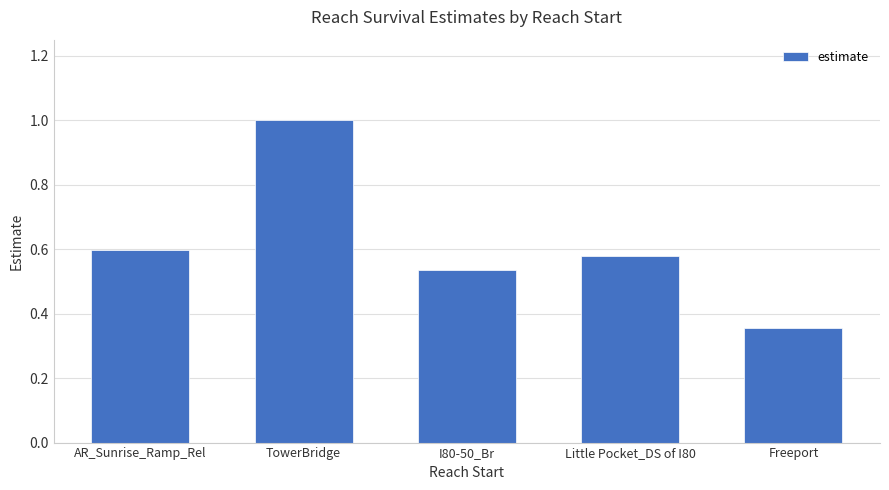

The chart shows a value of 1.0 at AR_Sunrise_Ramp_Rel. True or false?

False